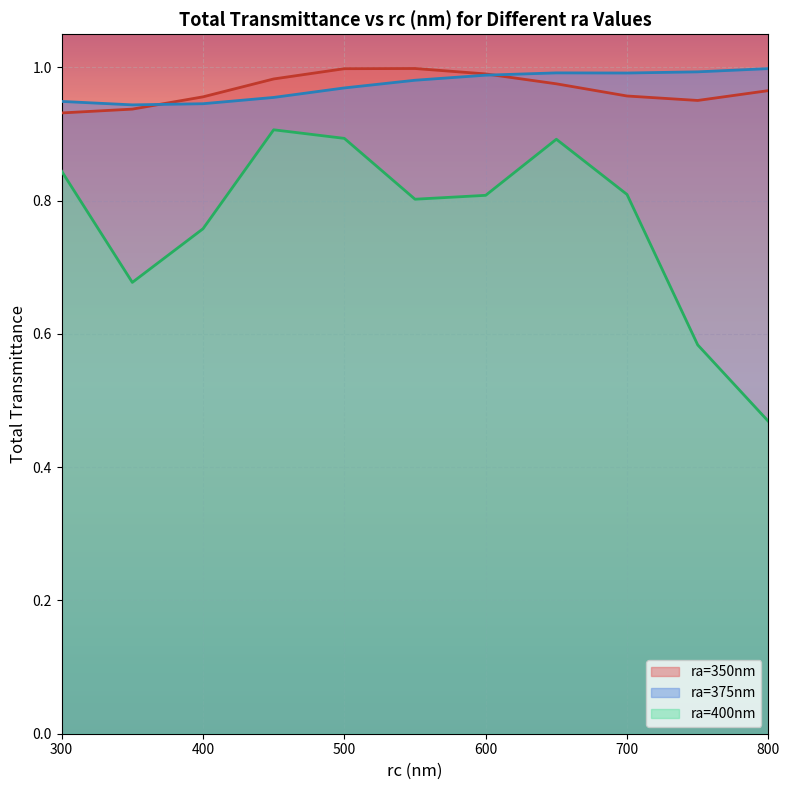

True or false: ra=375nm and ra=400nm cross at least once.

False